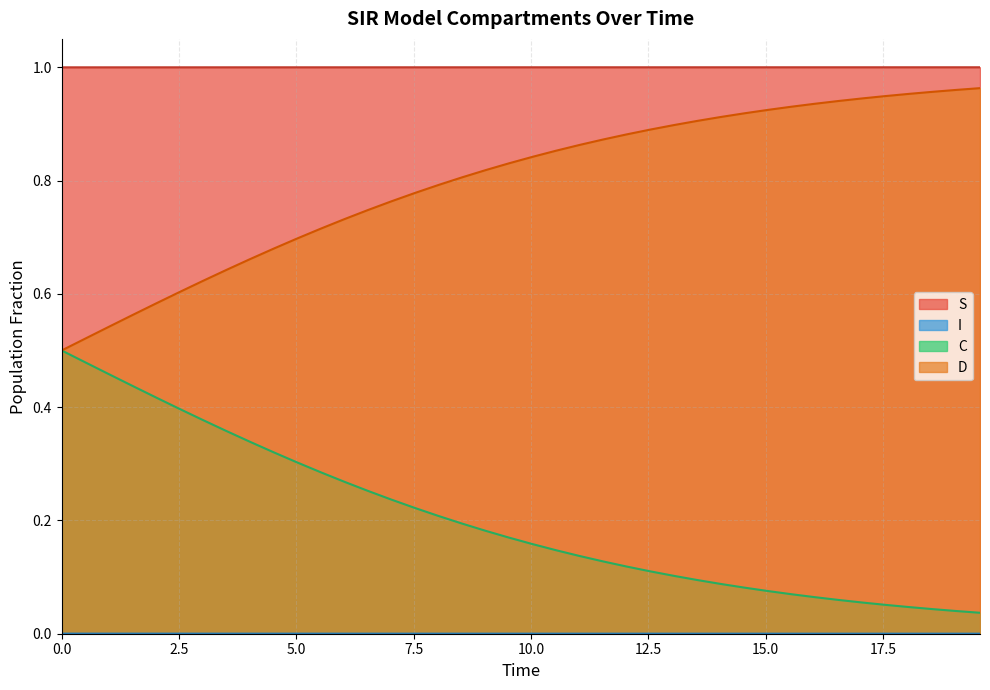

What is the difference between the second highest and minimum values in the C series?

0.4